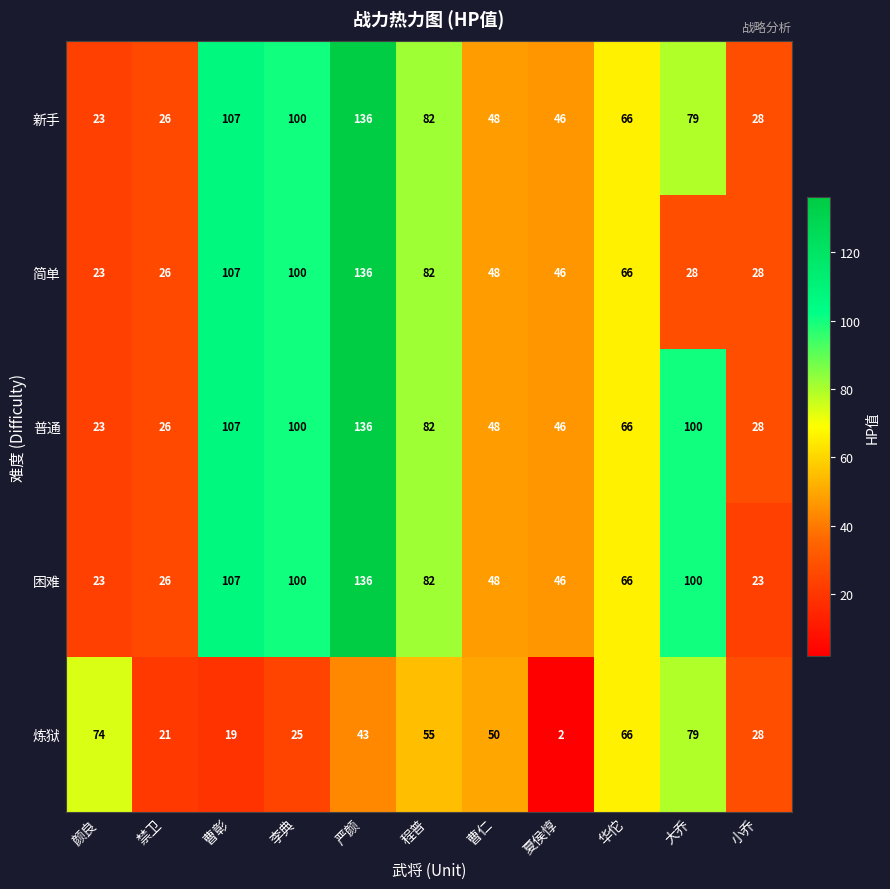

Rank the categories by 炼狱 value from highest to lowest.

大乔, 颜良, 华佗, 程普, 曹仁, 严颜, 小乔, 李典, 禁卫, 曹彰, 夏侯惇